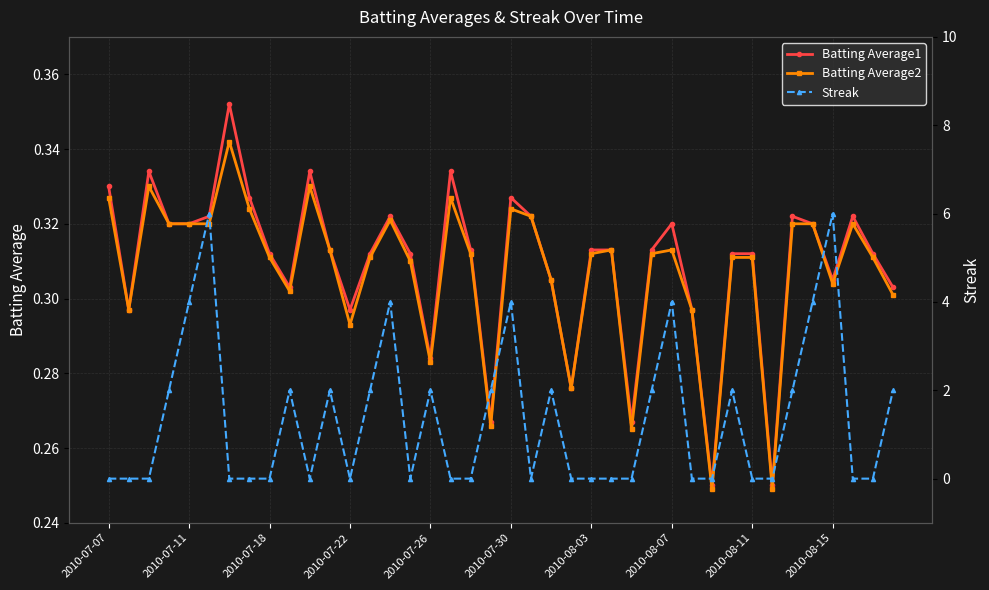

Rank the series at 18 from lowest to highest value.

Streak, Batting Average2, Batting Average1